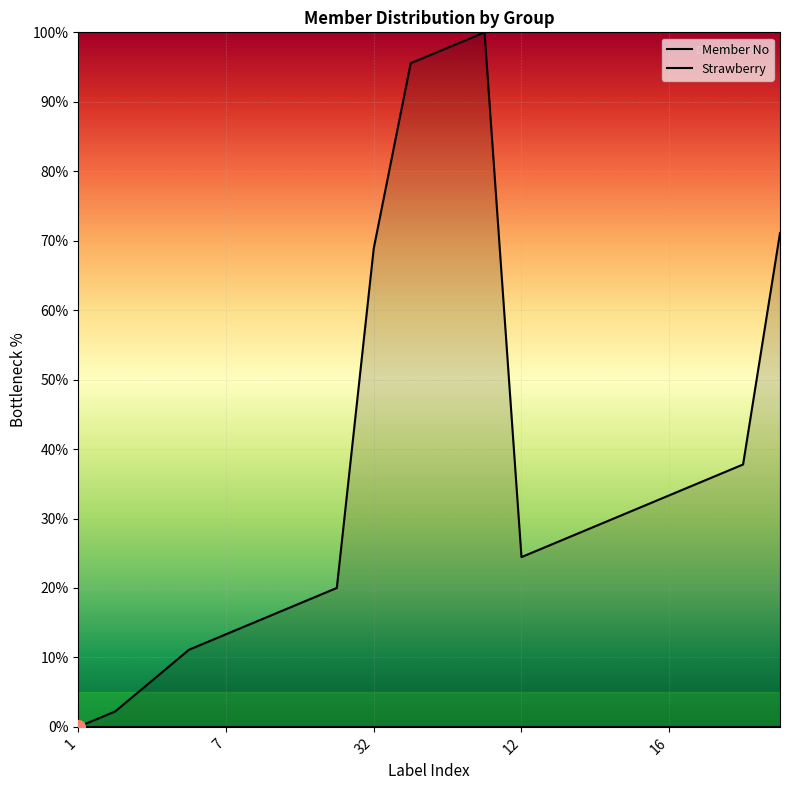

What is the change in value from 15 to 33?

+40.0